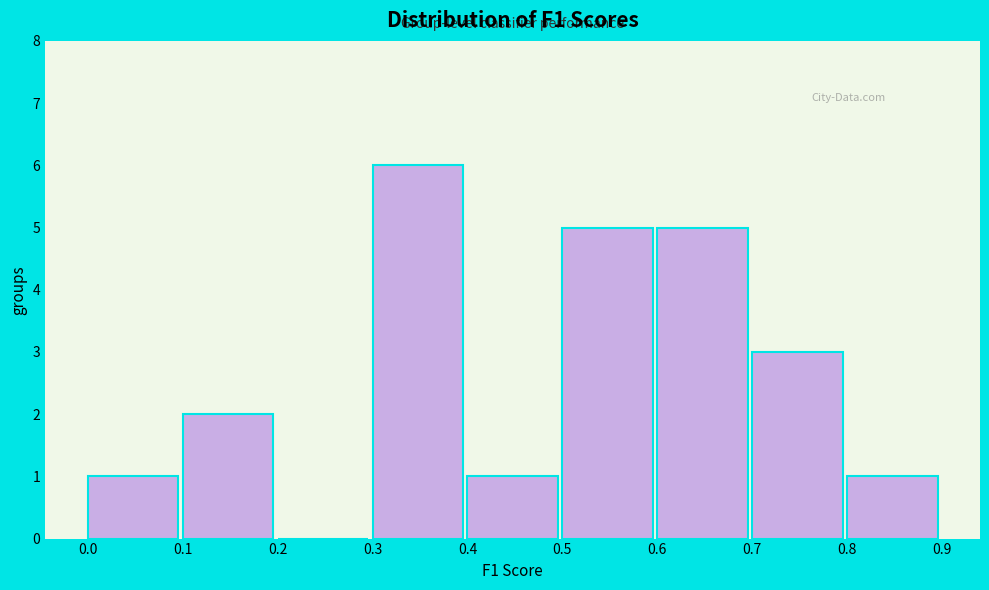

Reading left to right, list every bar in this chart as the range it spans on the x-axis followed by its height. The values are not printed on the chart, so give them approximately, as read against the axis.

0.0 to 0.1: 1
0.1 to 0.2: 2
0.2 to 0.3: 0
0.3 to 0.4: 6
0.4 to 0.5: 1
0.5 to 0.6: 5
0.6 to 0.7: 5
0.7 to 0.8: 3
0.8 to 0.9: 1